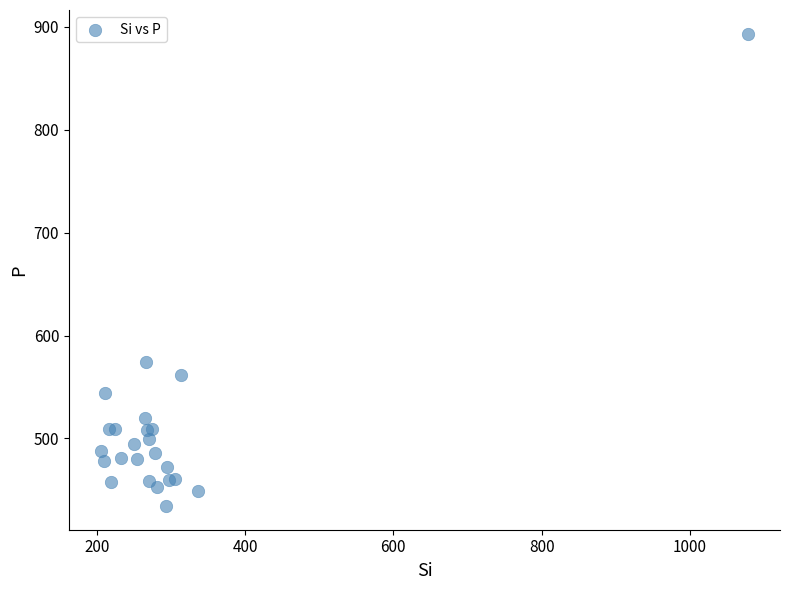

What Y value in the scatter plot is closest to 663?

574.0